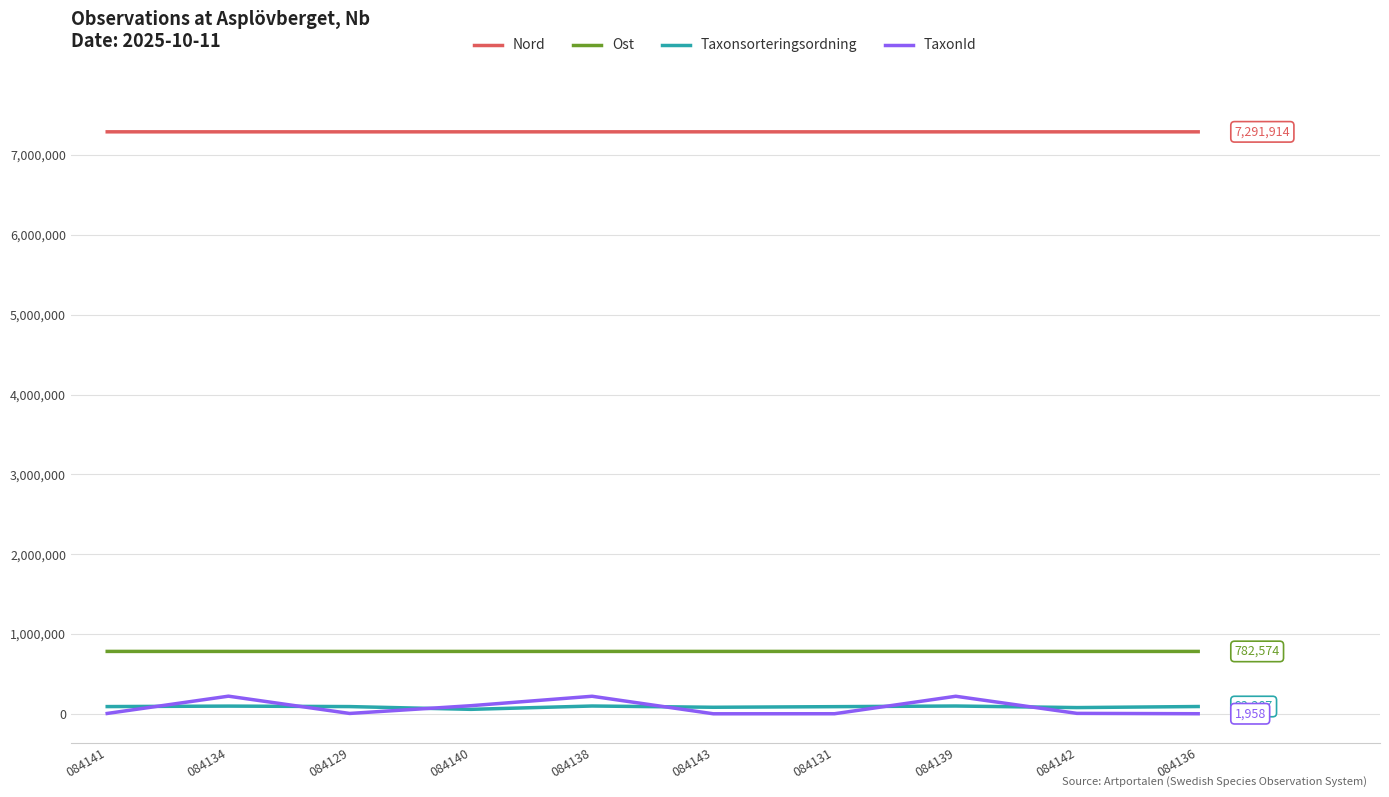

Is the value of Ost at 084139 greater than the value of Nord at 084142?

No